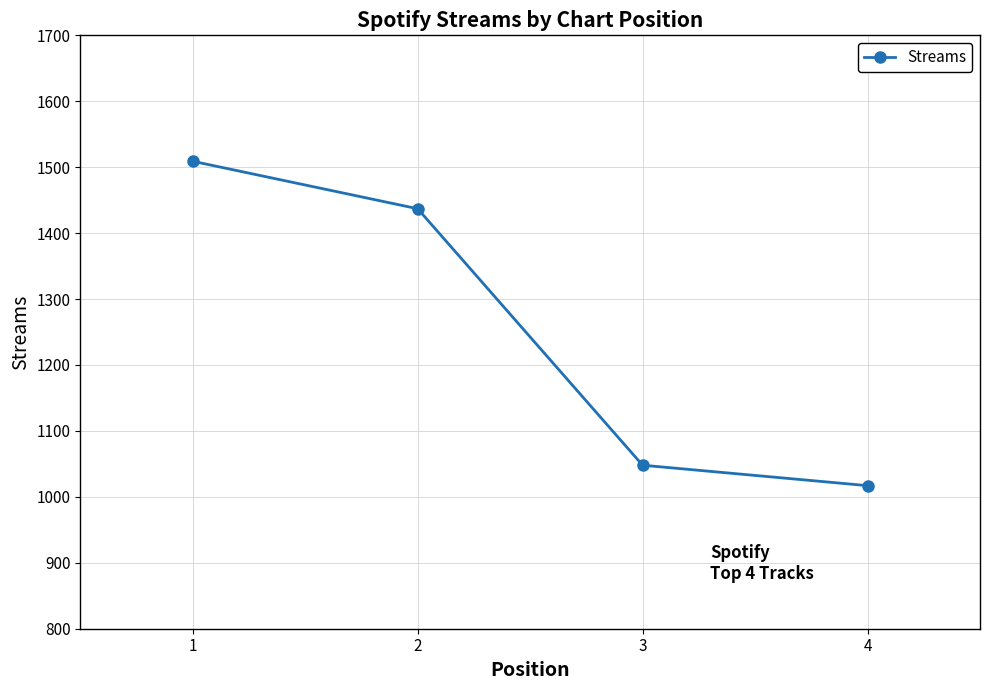

The value at 2 is 1944. True or false?

False